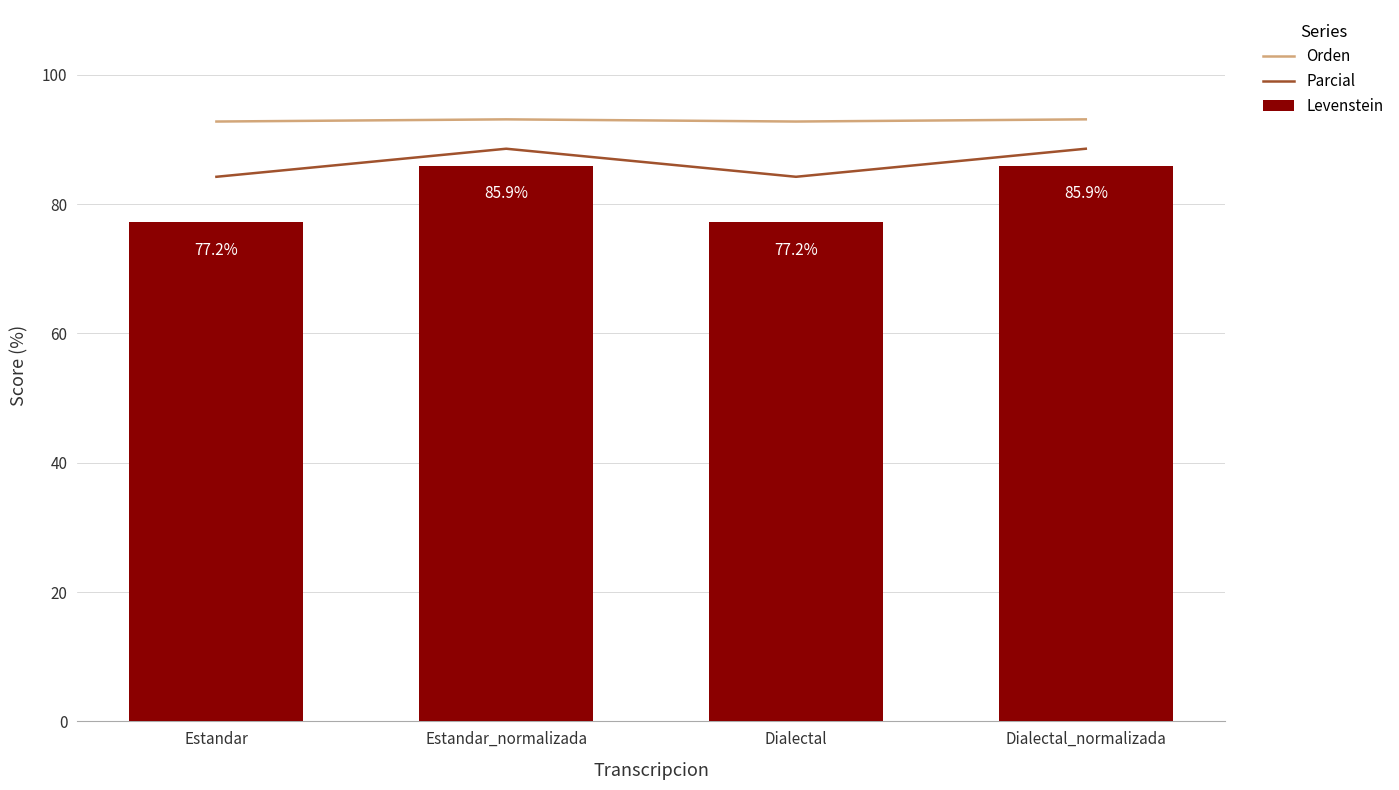

What are all the series names shown in the legend?

Orden, Parcial, Levenstein